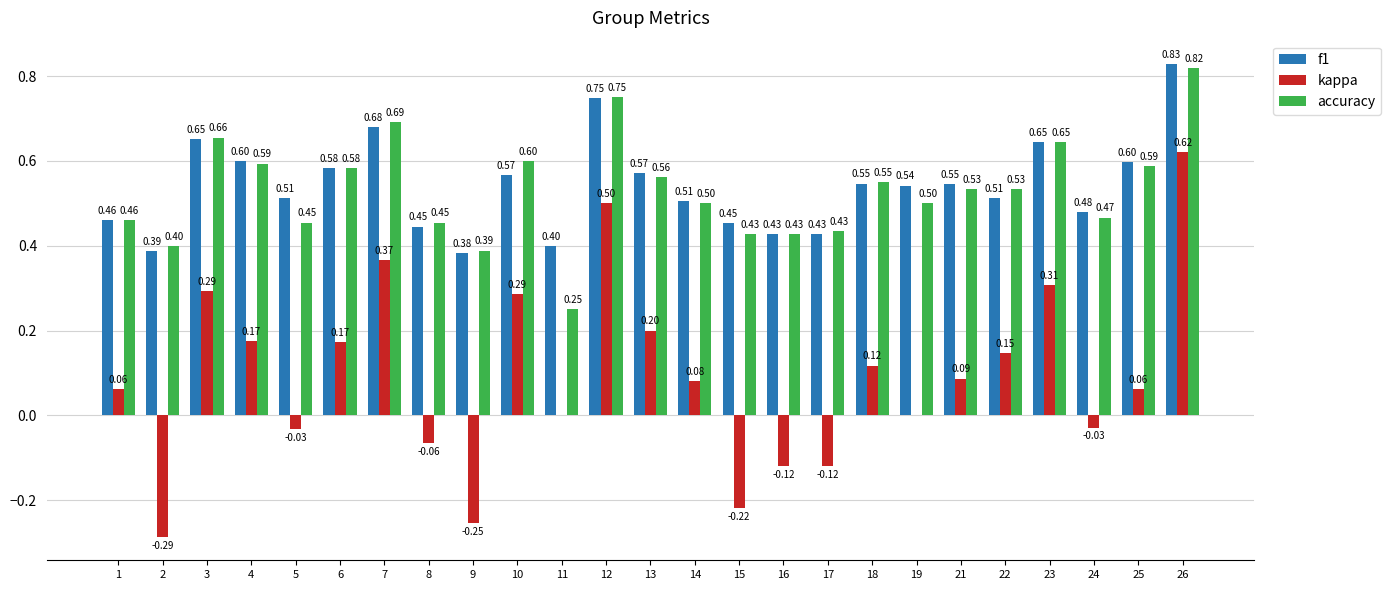

How many groups of bars are there?

25